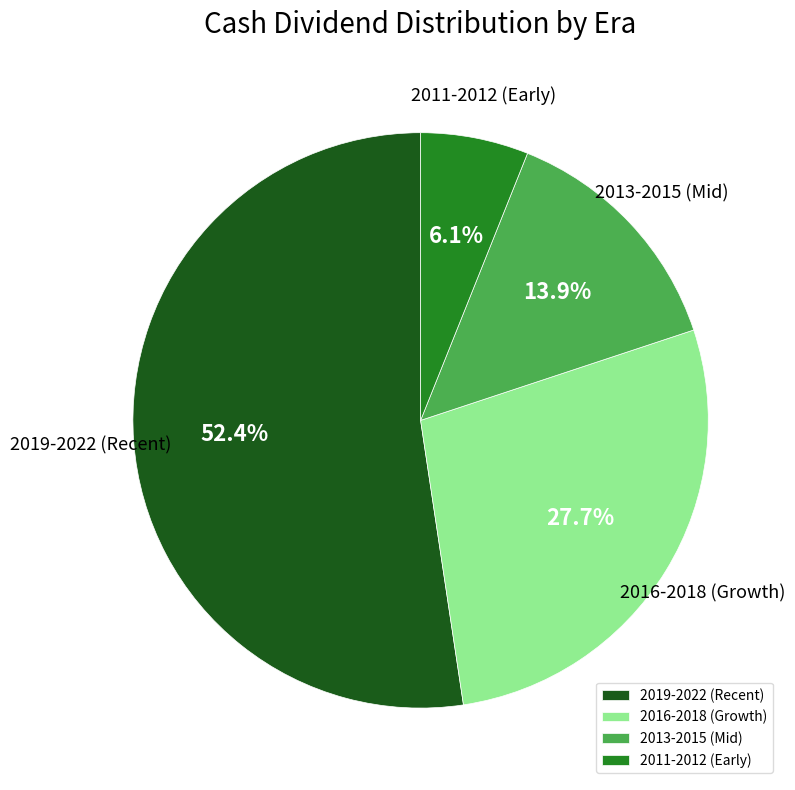

What is the ratio of the value at 2016-2018 (Growth) to the value at 2013-2015 (Mid)?

2.0